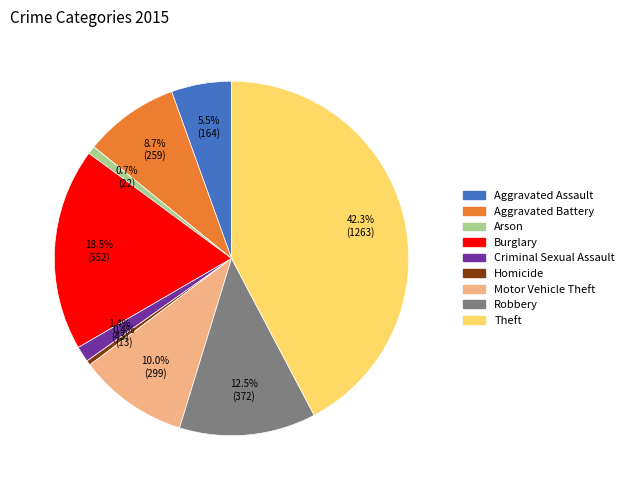

Is it true that Arson is 11% of the pie?

False